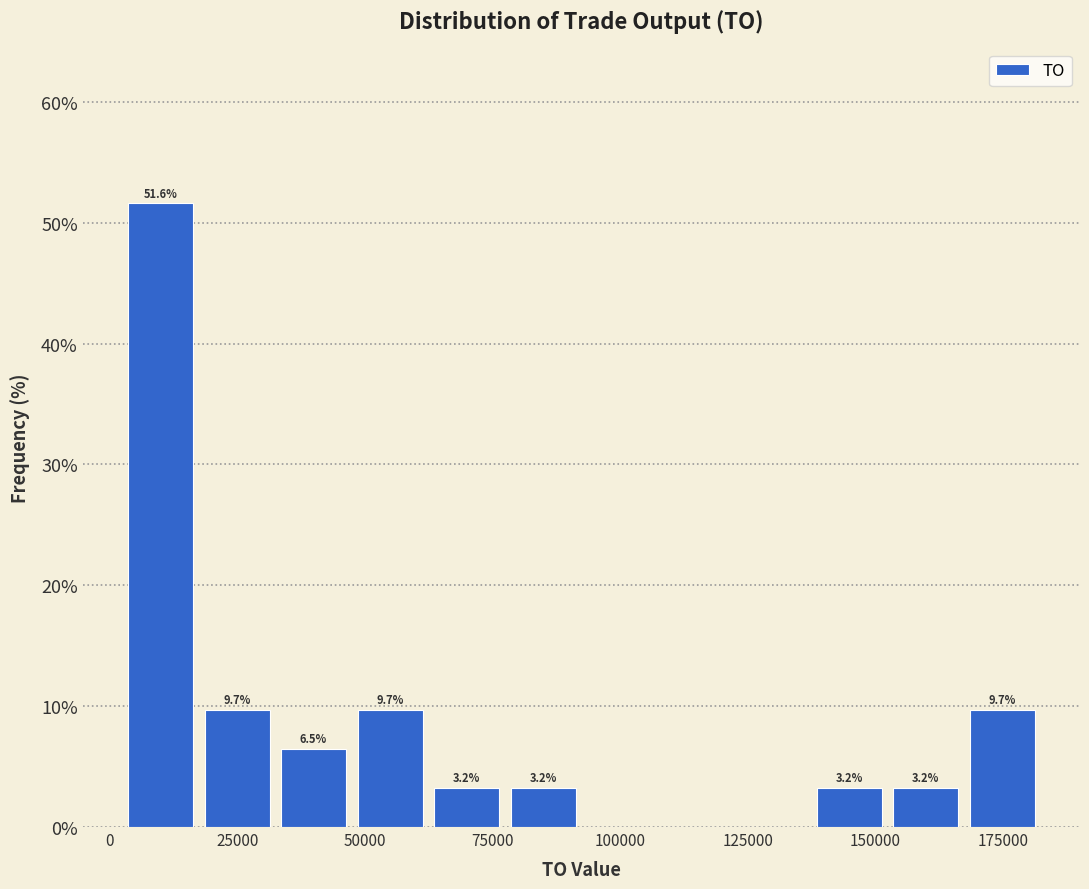

Read against the x-axis, roughly where is the centre of the tallest bar?

10000